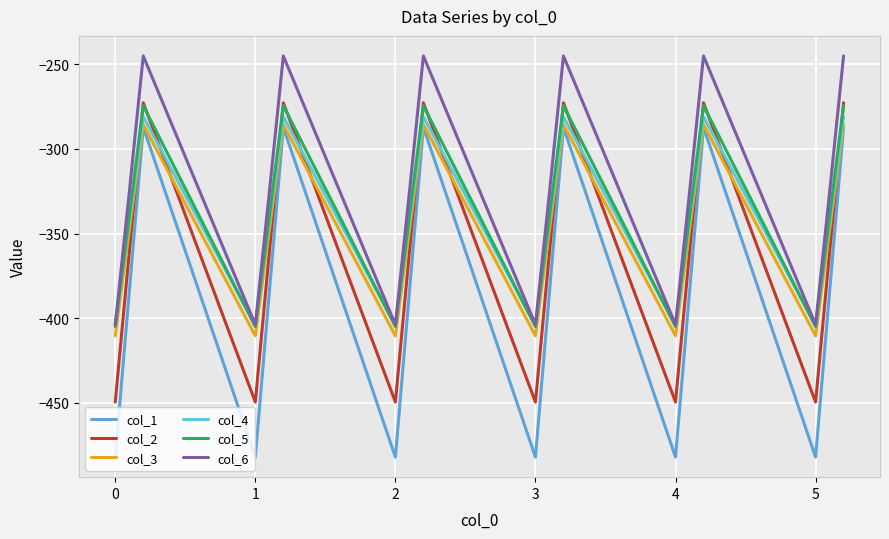

True or false: col_3 and col_4 cross at least once.

False